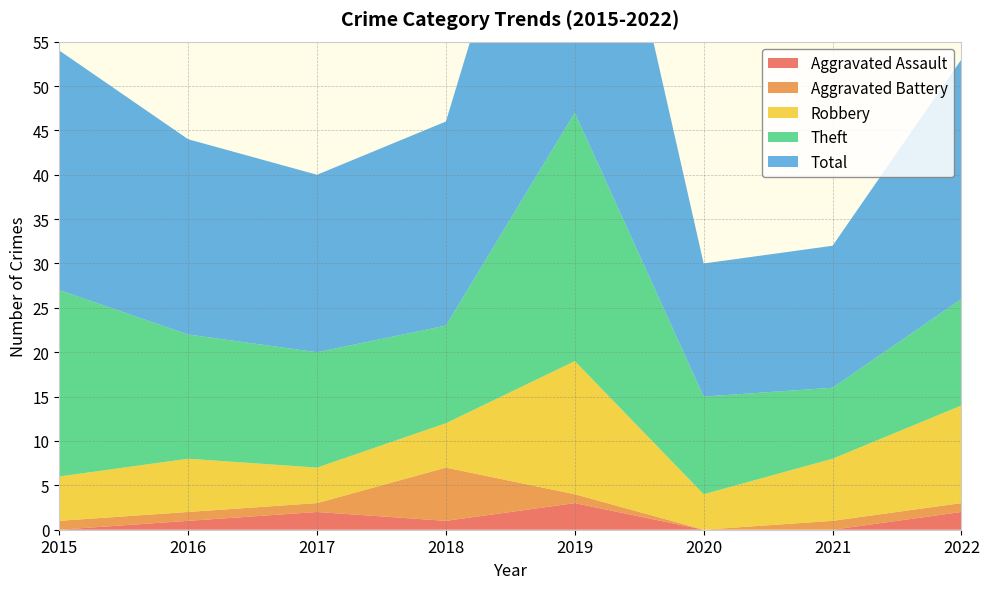

Reading right to left, transcribe all the data shown in this chart.

Aggravated Assault: 2022=2	2021=0	2020=0	2019=3	2018=1	2017=2	2016=1	2015=0
Aggravated Battery: 2022=1	2021=1	2020=0	2019=1	2018=6	2017=1	2016=1	2015=1
Robbery: 2022=11	2021=7	2020=4	2019=15	2018=5	2017=4	2016=6	2015=5
Theft: 2022=12	2021=8	2020=11	2019=28	2018=11	2017=13	2016=14	2015=21
Total: 2022=27	2021=16	2020=15	2019=47	2018=23	2017=20	2016=22	2015=27